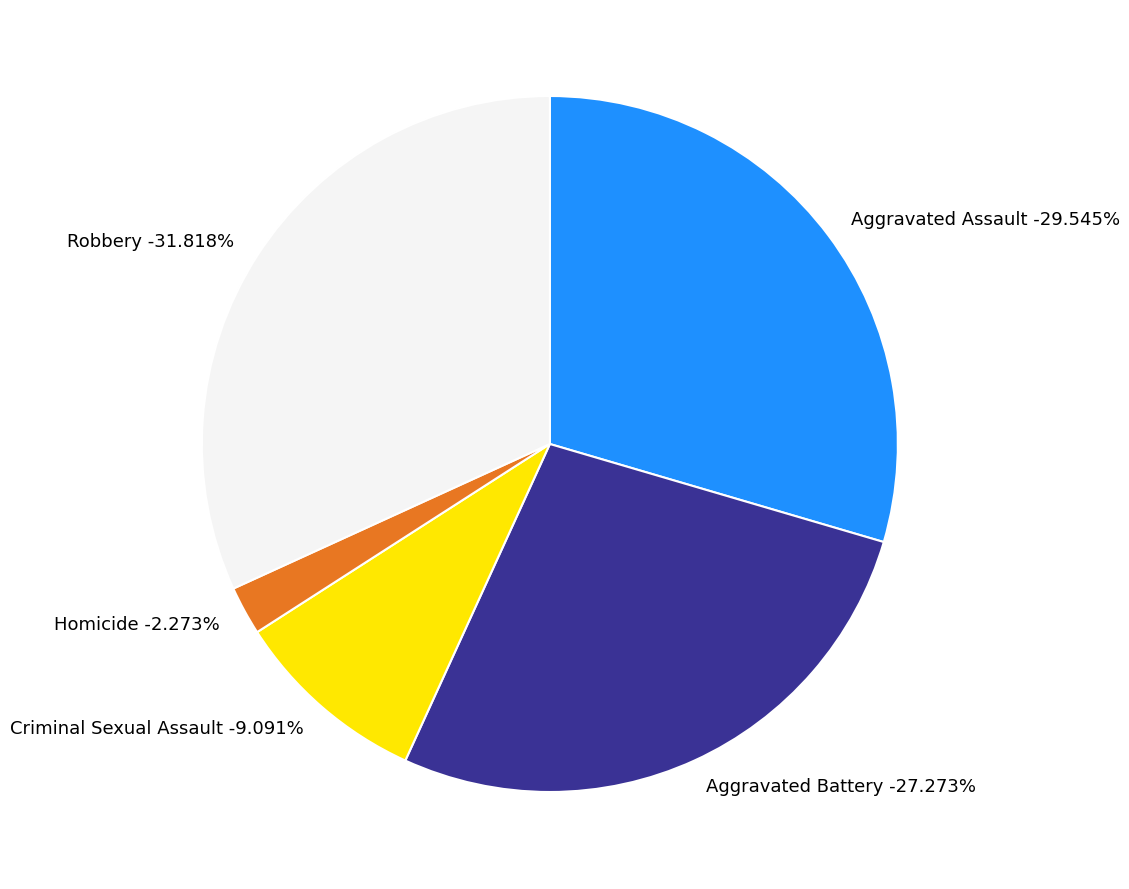

What is the largest slice in the pie chart?

Robbery